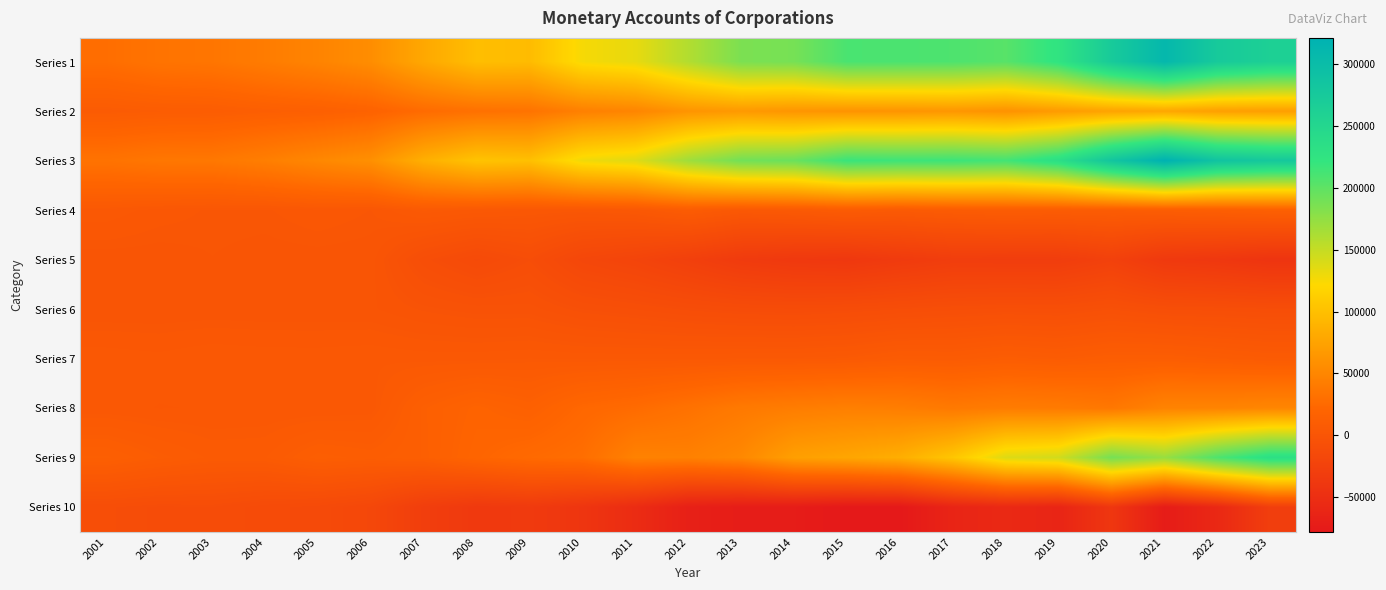

At which category is the sum across all series the highest?

2023